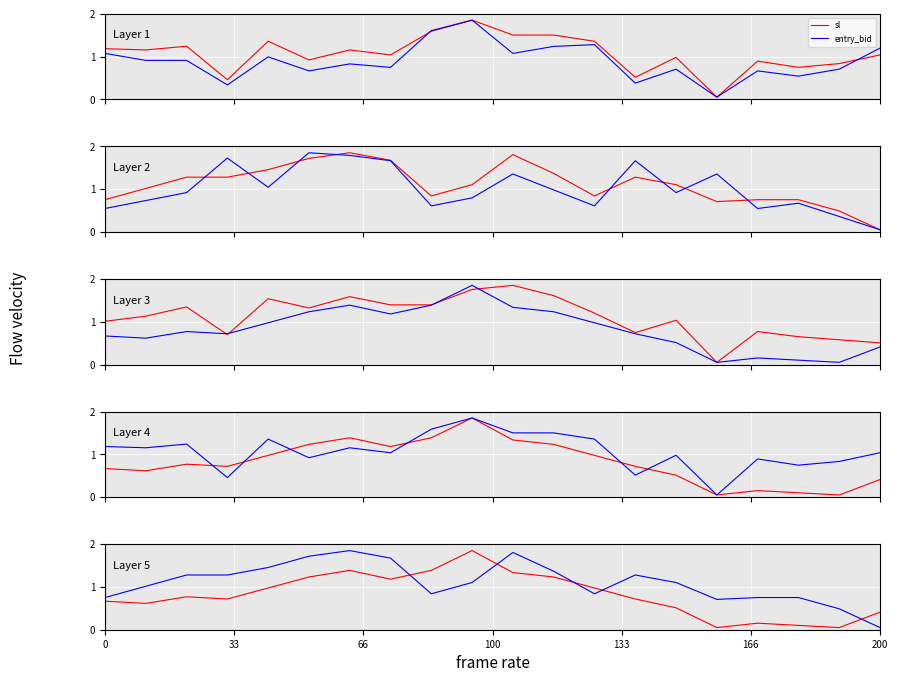

What is the spread (max minus min) of values at 18?

0.4